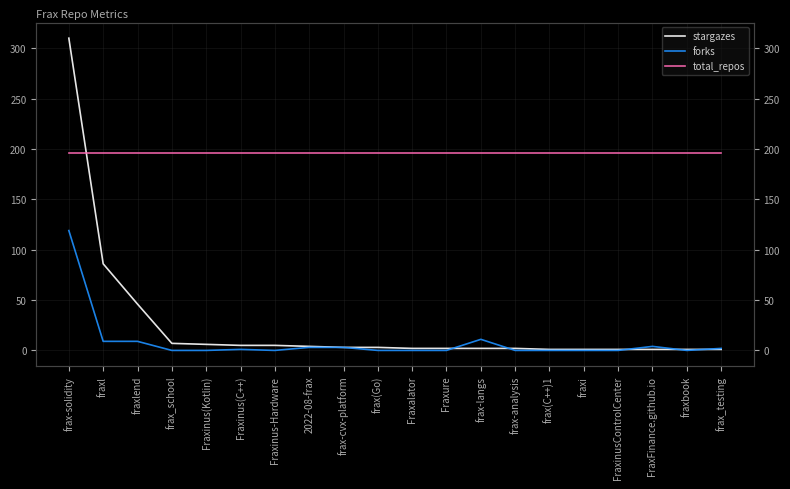

What is the value of the stargazes point at the 13th from the left?

2